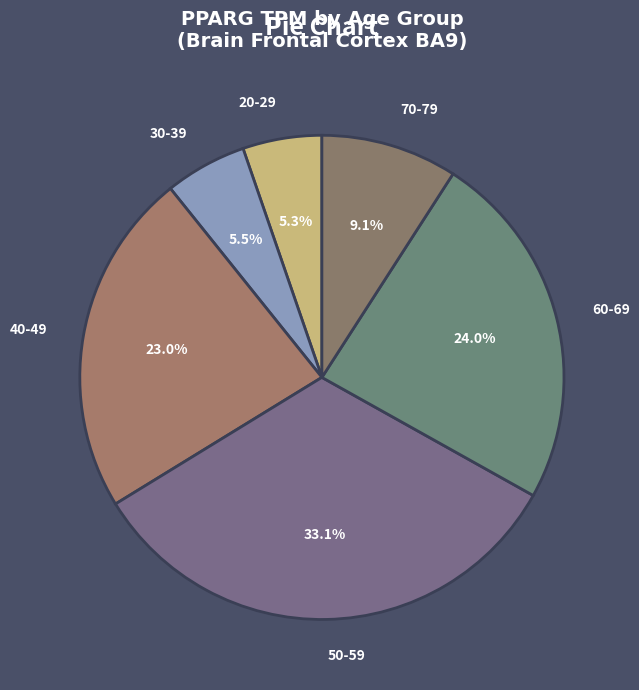

Is 60-69 the majority of the pie?

No